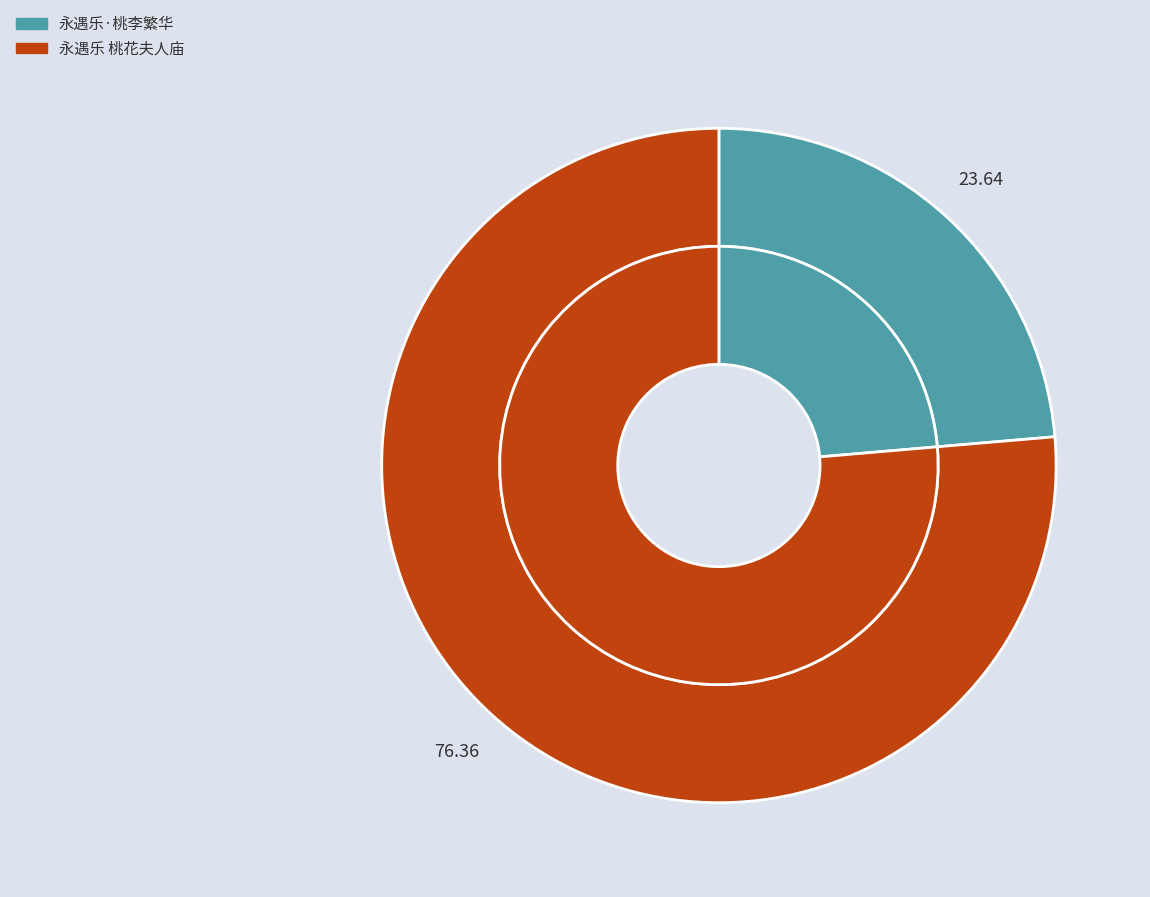

To the nearest percent, what is the average slice percentage?

50%